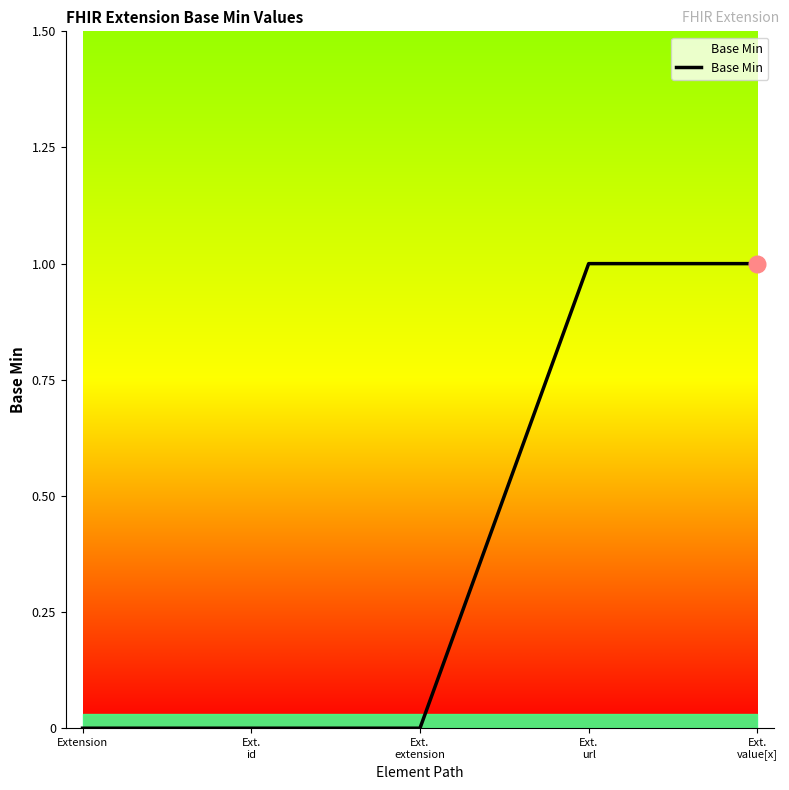

What position from the right is Extension?

5